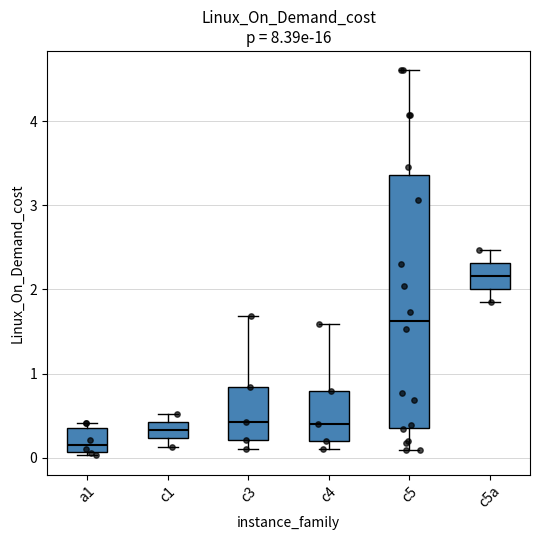

Where does the median line of the box for c5a sit on the y-axis? The values are not printed on the chart, so give them approximately, as read against the axis.

2.2